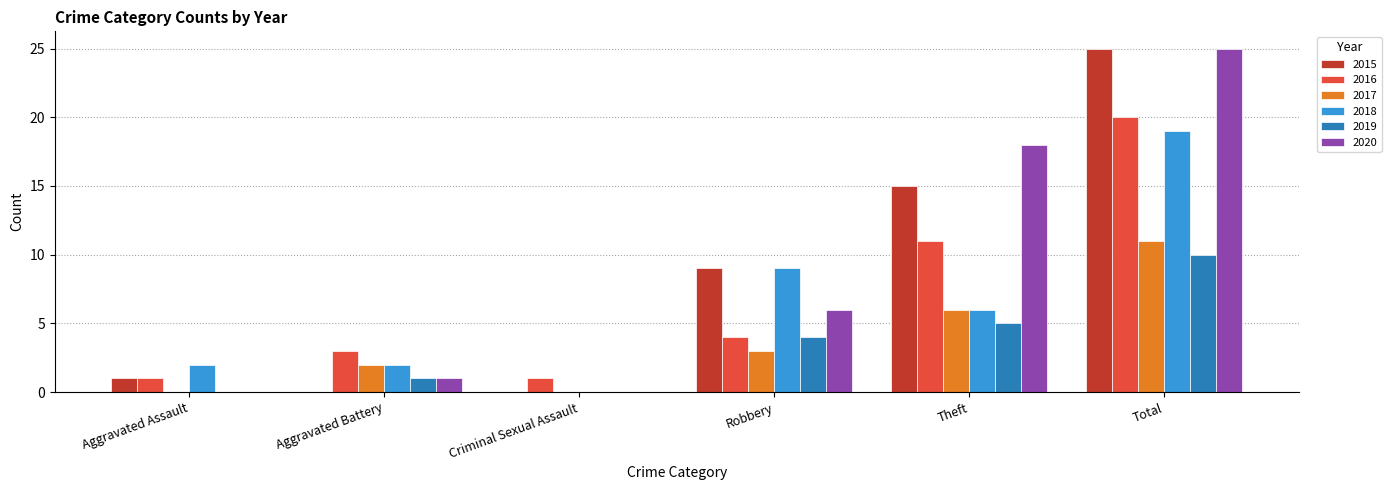

Where is 2019 nearest to the value 5?

Theft